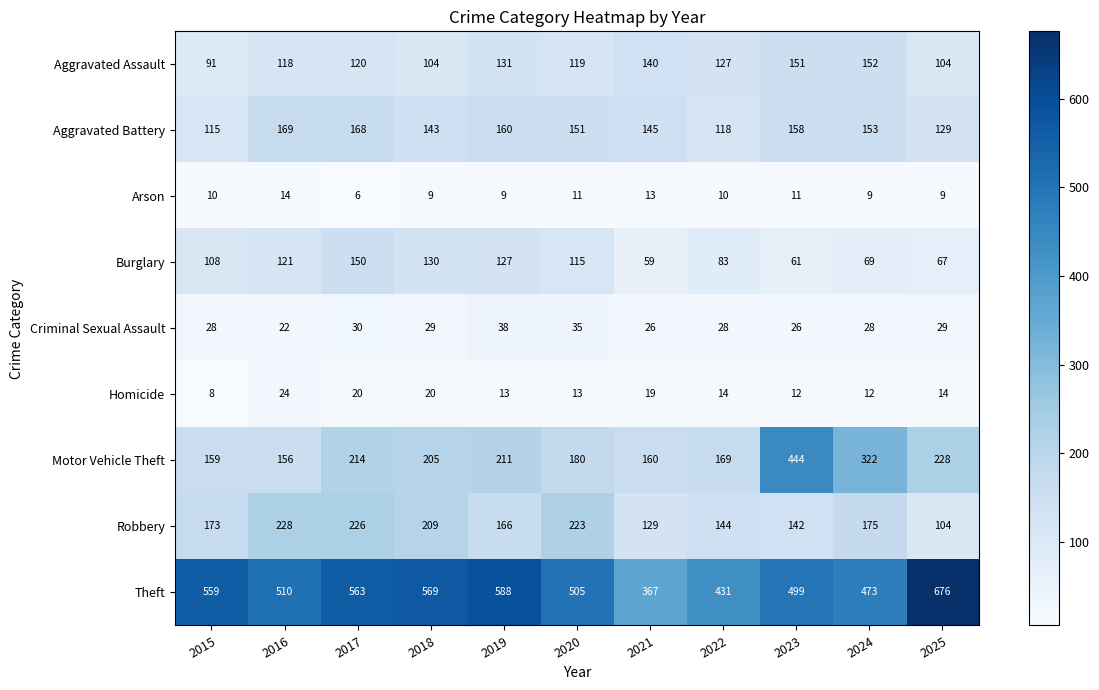

Which series has the largest total across all categories?

Theft